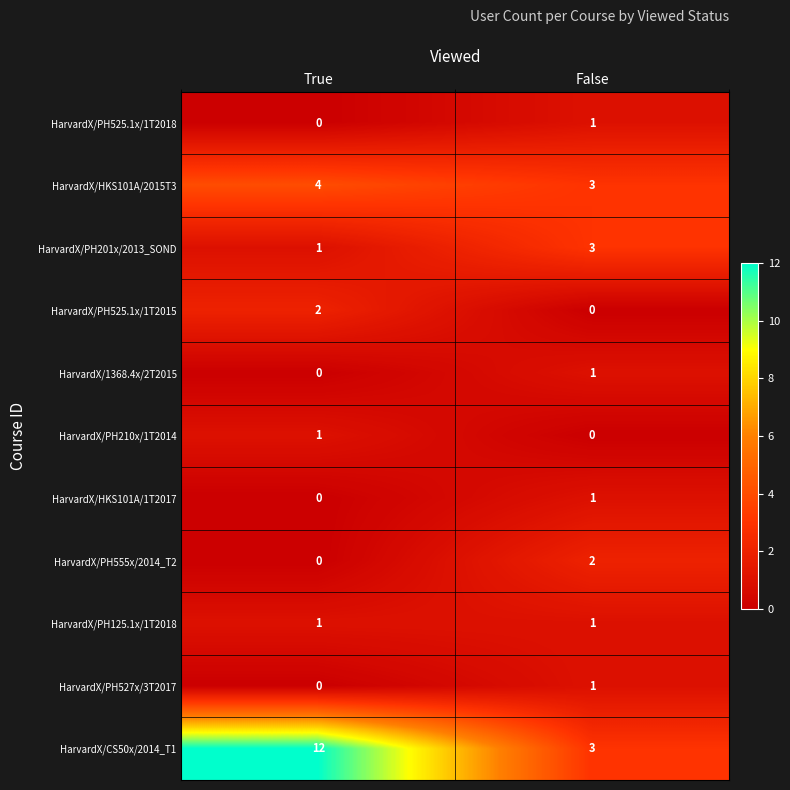

What is the greatest value displayed?

12